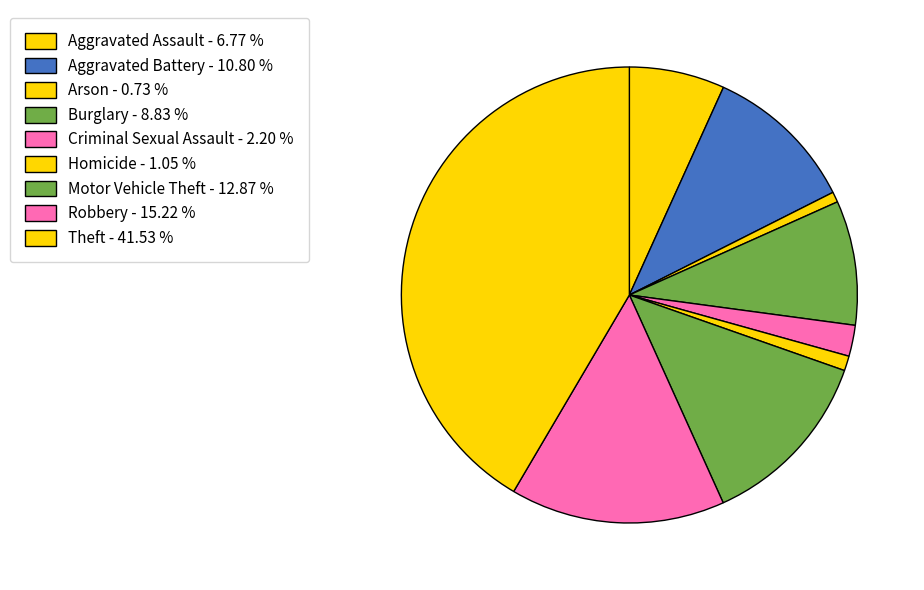

How many slices are in this pie chart?

9